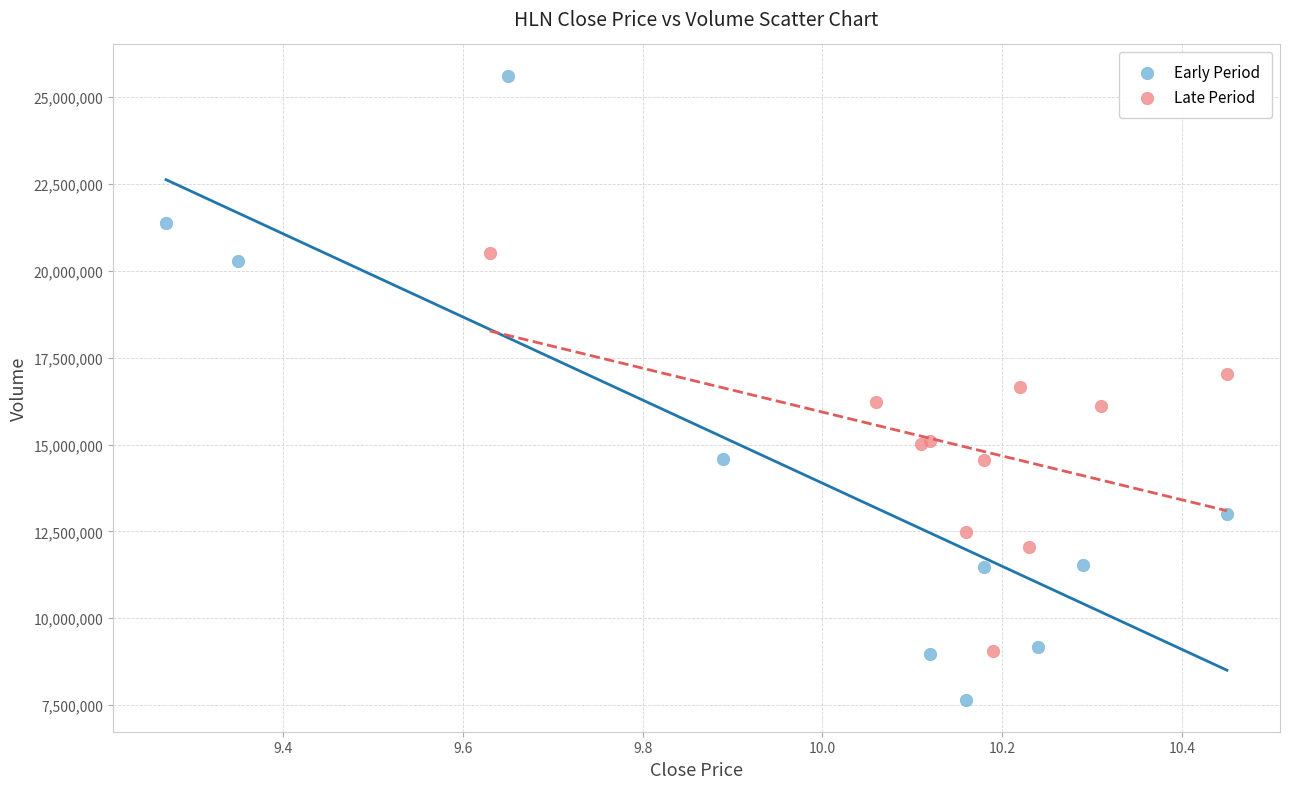

Which series has the widest spread of Y values?

Early Period